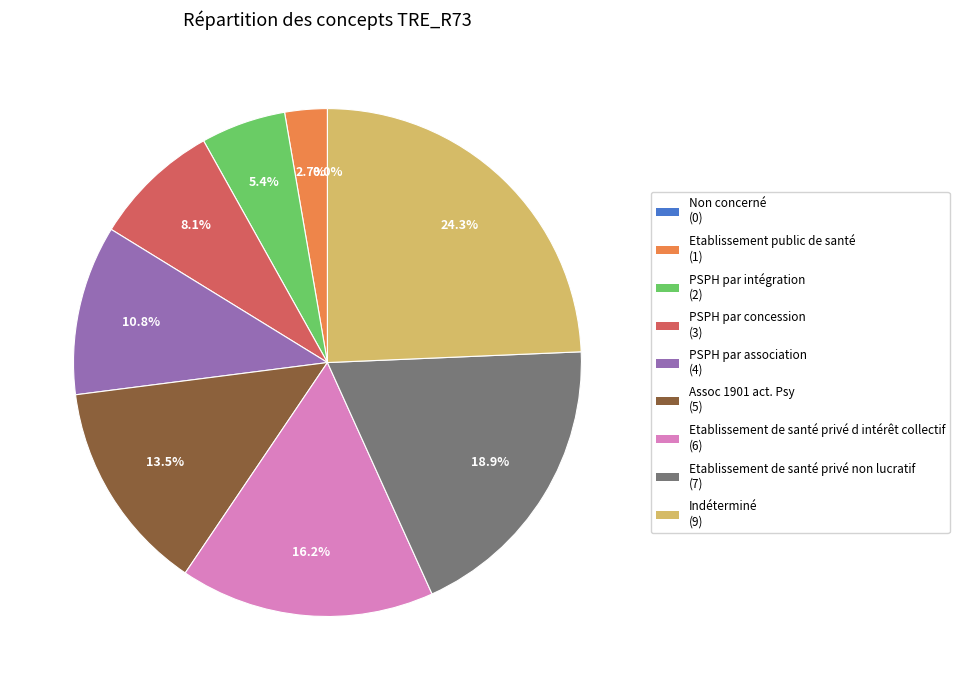

Rank the categories by value from highest to lowest.

Indéterminé, Etablissement de santé privé non lucratif, Etablissement de santé privé d intérêt collectif, Assoc 1901 act. Psy, PSPH par association, PSPH par concession, PSPH par intégration, Etablissement public de santé, Non concerné